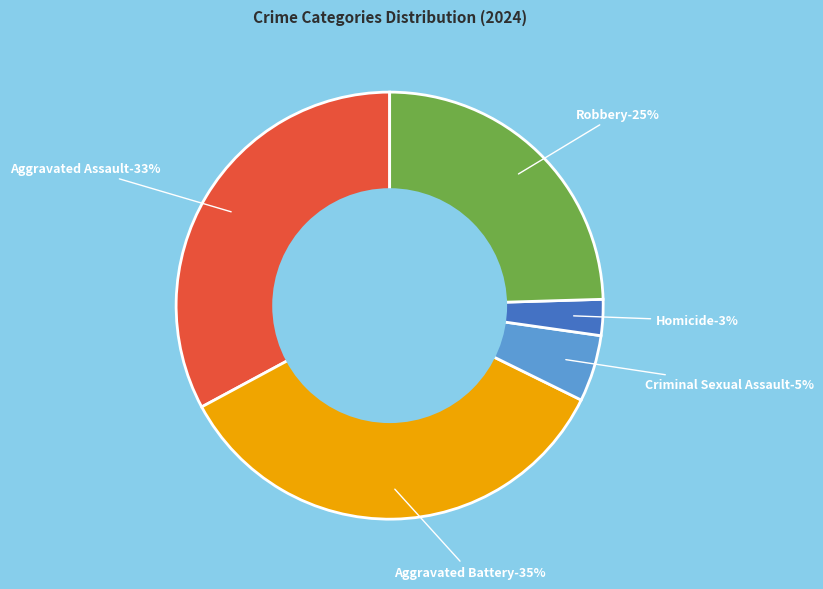

How many segments does this pie chart have?

5